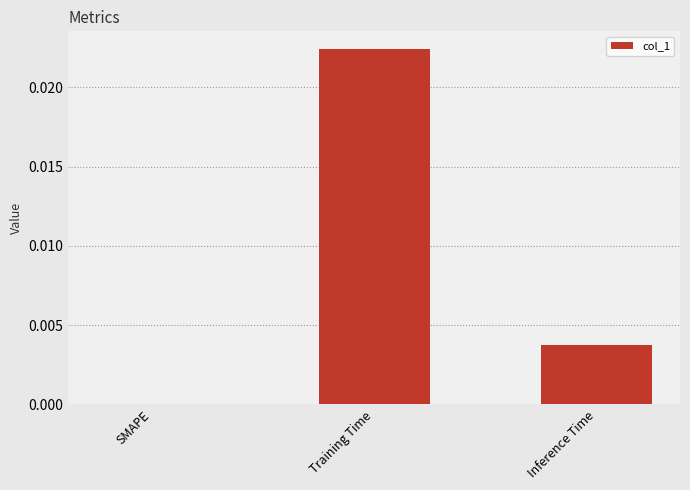

Which label corresponds to the largest value in the chart?

Training Time